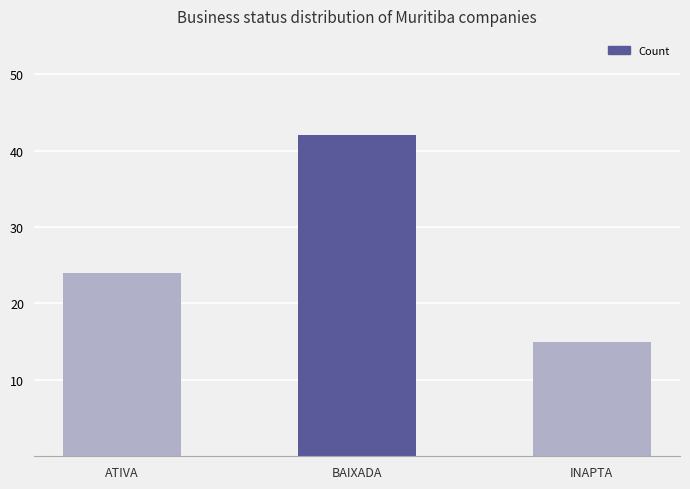

List the labels in order of value, largest first.

BAIXADA, ATIVA, INAPTA